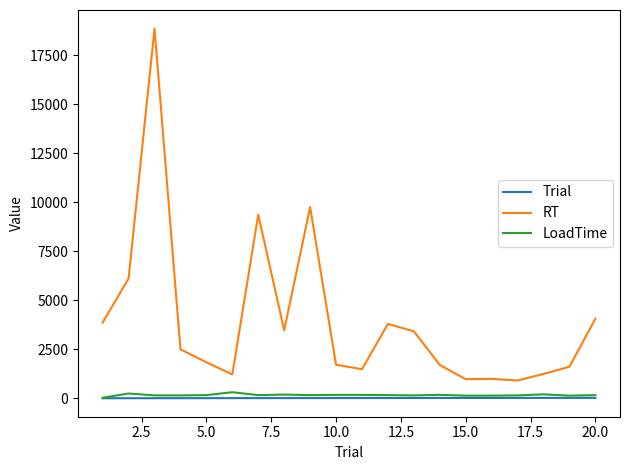

True or false: LoadTime and RT intersect in this chart.

False